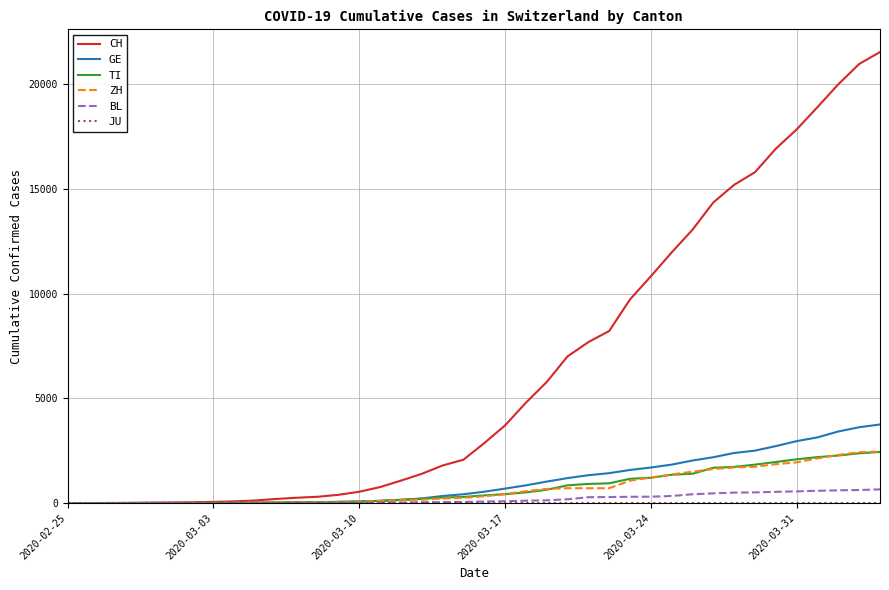

Which series has the largest total across all categories?

CH